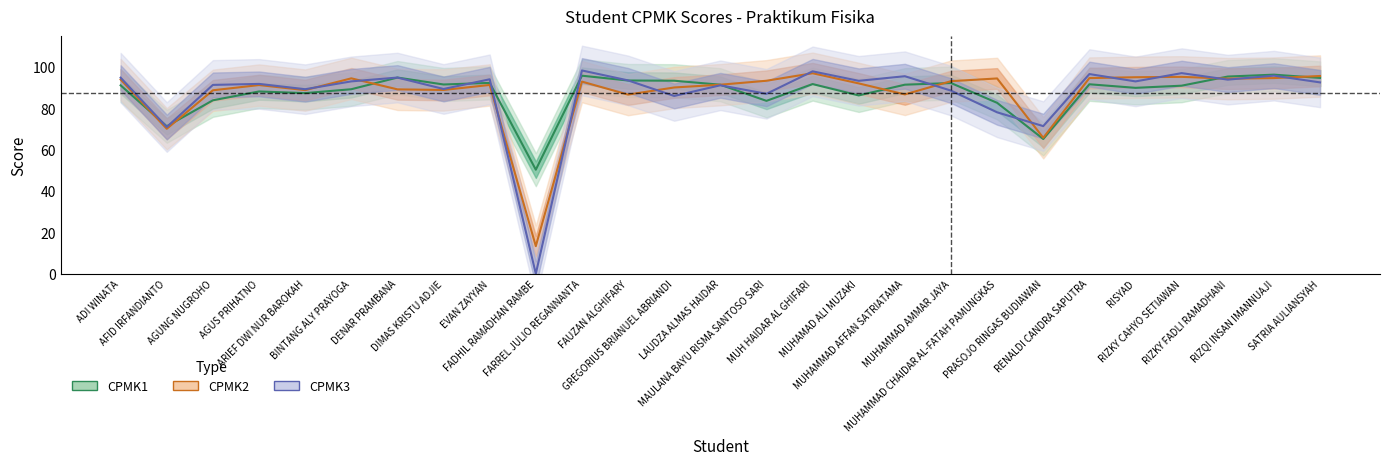

What are all the series names shown in the legend?

CPMK1, CPMK2, CPMK3